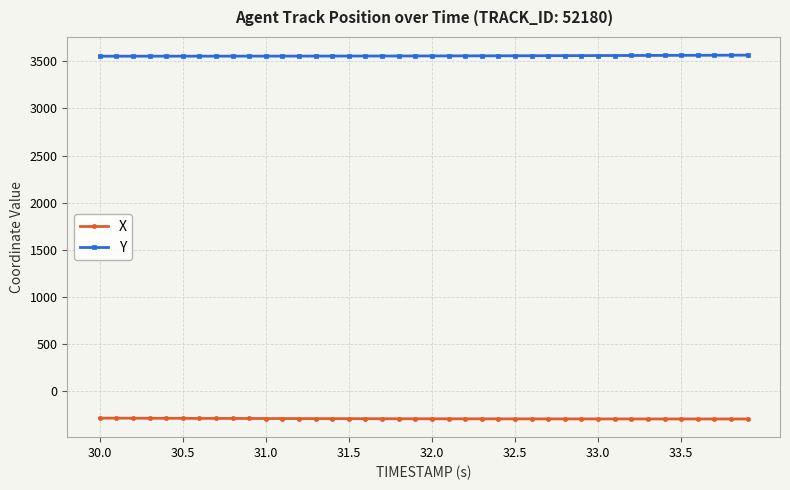

What are all the series names shown in the legend?

X, Y